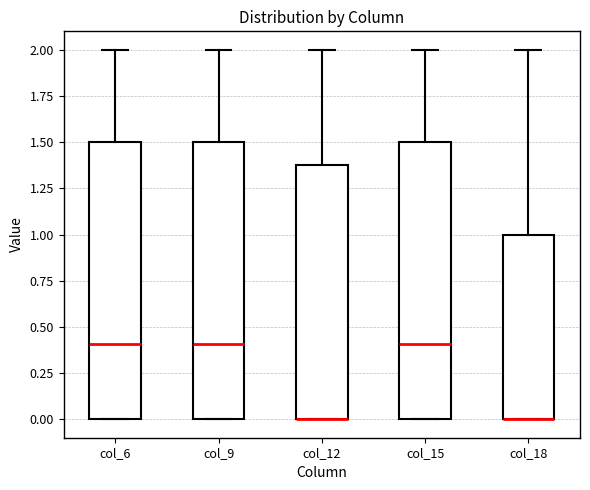

Reading left to right, read every box against the y-axis: the position of its median line, the range the box covers, and the ends of its whiskers. The values are not printed on the chart, so give them approximately, as read against the axis.

col_6: median 0.4, box 0.0 to 1.5, whiskers 0.0 to 2.0
col_9: median 0.4, box 0.0 to 1.5, whiskers 0.0 to 2.0
col_12: median 0.0 (drawn on the box's lower edge), box 0.0 to 1.4, whiskers 0.0 to 2.0
col_15: median 0.4, box 0.0 to 1.5, whiskers 0.0 to 2.0
col_18: median 0.0 (drawn on the box's lower edge), box 0.0 to 1.0, whiskers 0.0 to 2.0